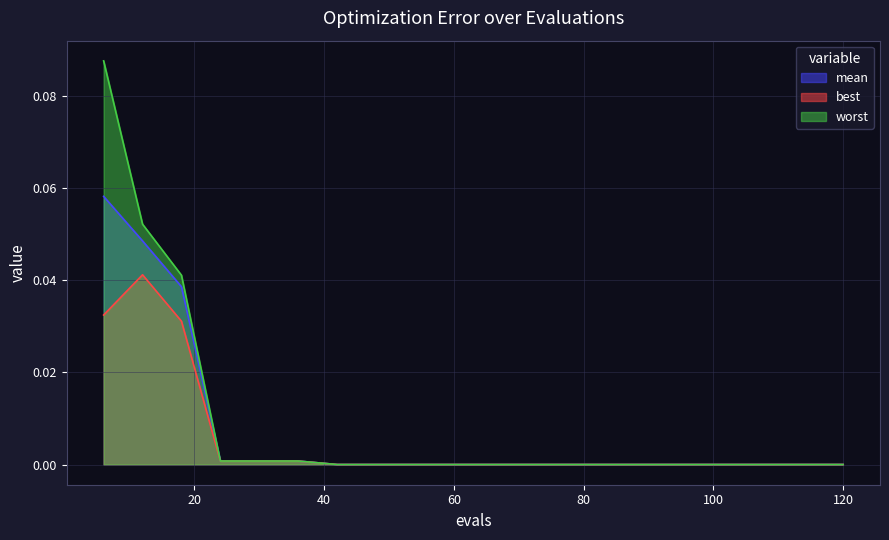

Reading right to left, extract all data points from this chart.

mean: 120=0.0	114=0.0	108=0.0	102=0.0	96=0.0	90=0.0	84=0.0	78=0.0	72=0.0	66=0.0	60=0.0	54=0.0	48=0.0	42=0.0	36=0.0	30=0.0	24=0.0	18=0.0	12=0.0	6=0.1
best: 120=0.0	114=0.0	108=0.0	102=0.0	96=0.0	90=0.0	84=0.0	78=0.0	72=0.0	66=0.0	60=0.0	54=0.0	48=0.0	42=0.0	36=0.0	30=0.0	24=0.0	18=0.0	12=0.0	6=0.0
worst: 120=0.0	114=0.0	108=0.0	102=0.0	96=0.0	90=0.0	84=0.0	78=0.0	72=0.0	66=0.0	60=0.0	54=0.0	48=0.0	42=0.0	36=0.0	30=0.0	24=0.0	18=0.0	12=0.1	6=0.1